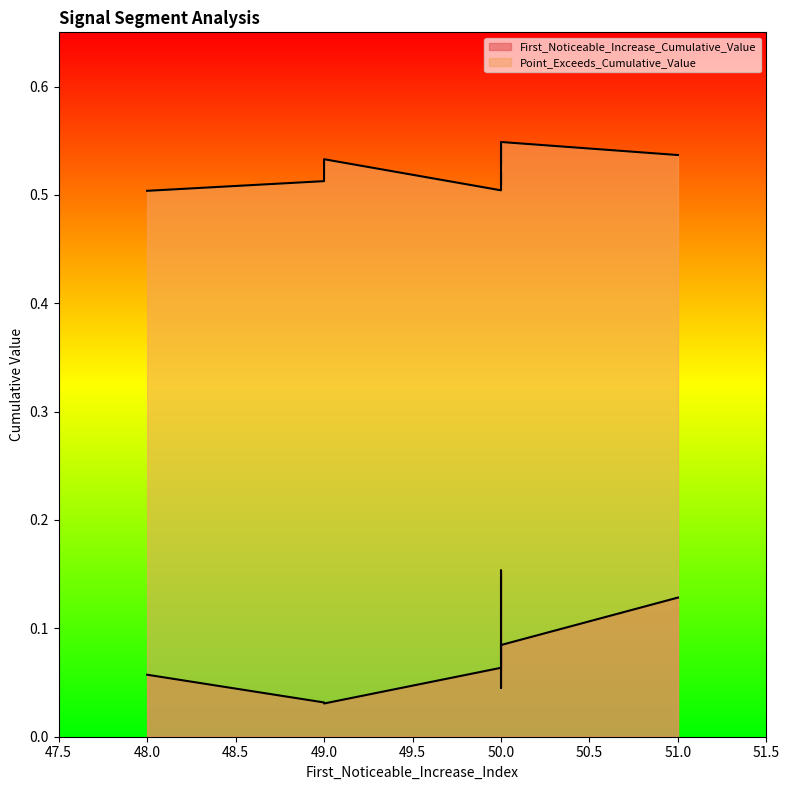

Reading left to right, what are all the values shown in this chart?

First_Noticeable_Increase_Cumulative_Value: 0.1	0.0	0.1	0.1	0.0	0.1	0.2	0.0	0.1	0.1
Point_Exceeds_Cumulative_Value: 0.5	0.5	0.5	0.5	0.5	0.5	0.5	0.5	0.5	0.5